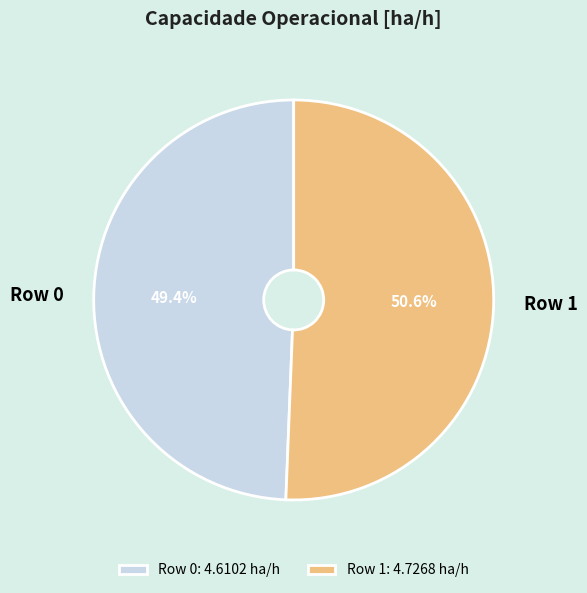

Rank the categories by value from highest to lowest.

Row 1, Row 0